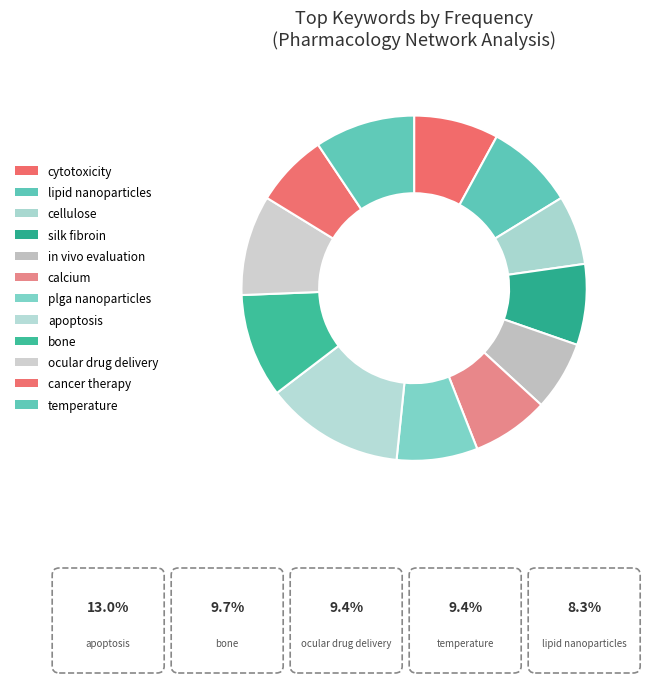

Rank the categories by value from lowest to highest.

cellulose, in vivo evaluation, cancer therapy, calcium, silk fibroin, plga nanoparticles, cytotoxicity, lipid nanoparticles, ocular drug delivery, temperature, bone, apoptosis